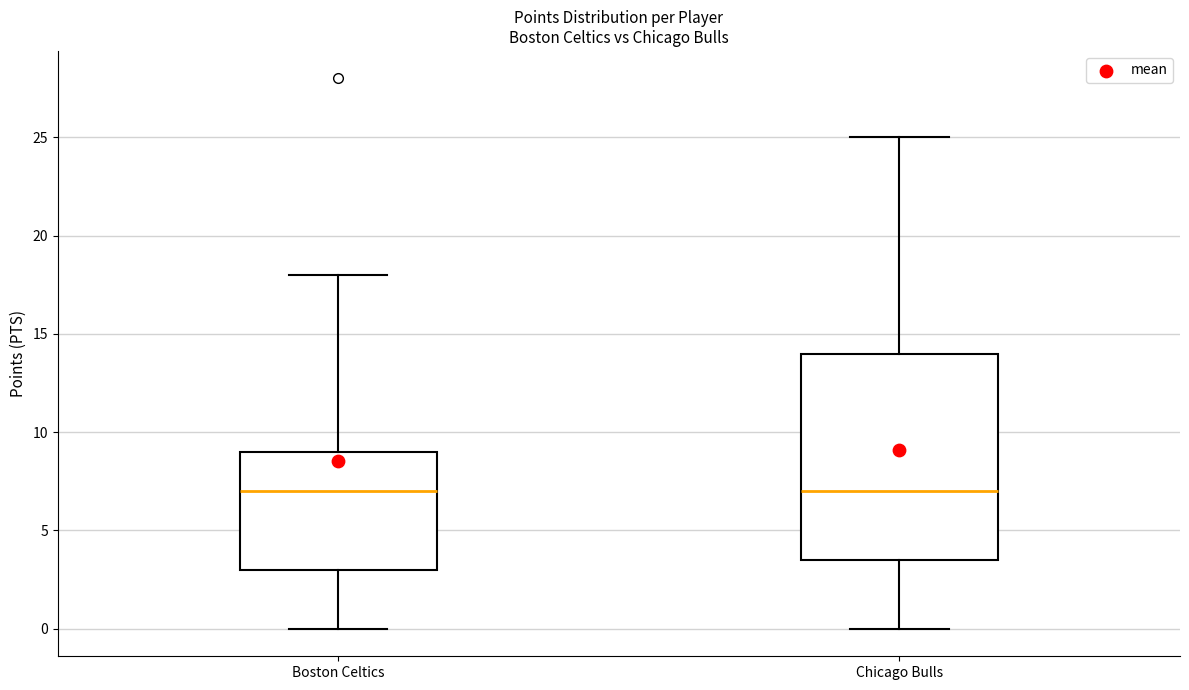

Reading left to right, read every box against the y-axis: the position of its median line, the range the box covers, and the ends of its whiskers. The values are not printed on the chart, so give them approximately, as read against the axis.

Boston Celtics: median 7.0, box 3.0 to 9.0, whiskers 0.0 to 18.0
Chicago Bulls: median 7.0, box 3.5 to 14.0, whiskers 0.0 to 25.0